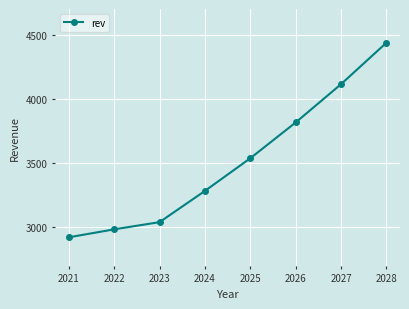

What is the sum of all values?

28134.3